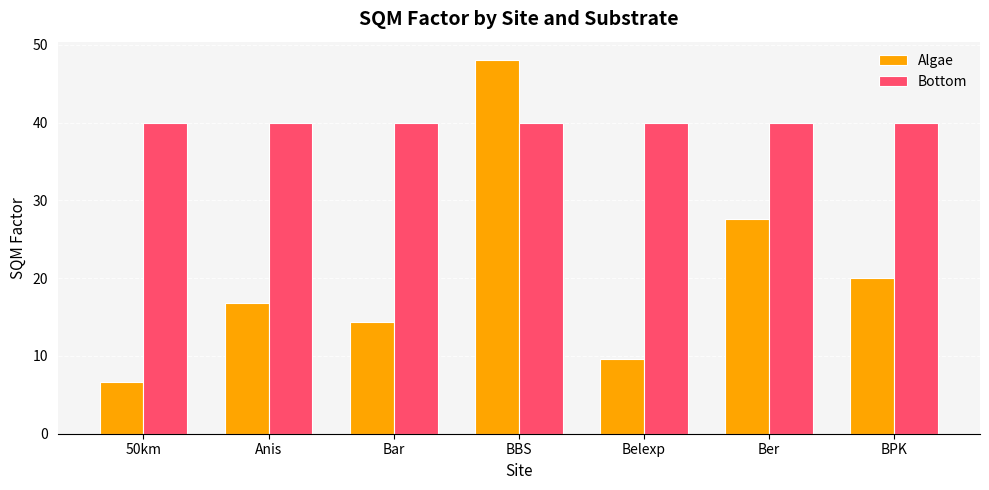

Does the chart contain any negative values?

No